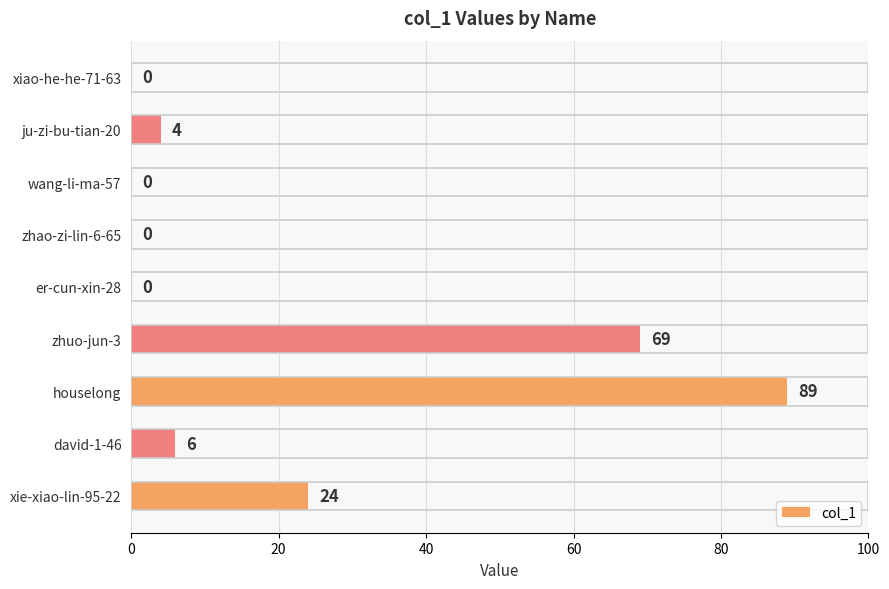

What is the sum of all values?

192